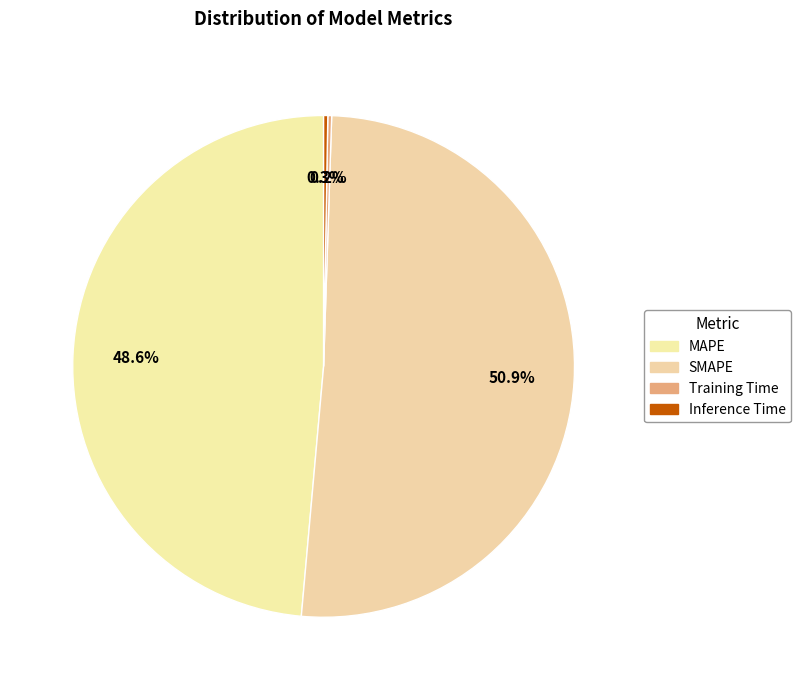

How many slices are in this pie chart?

4